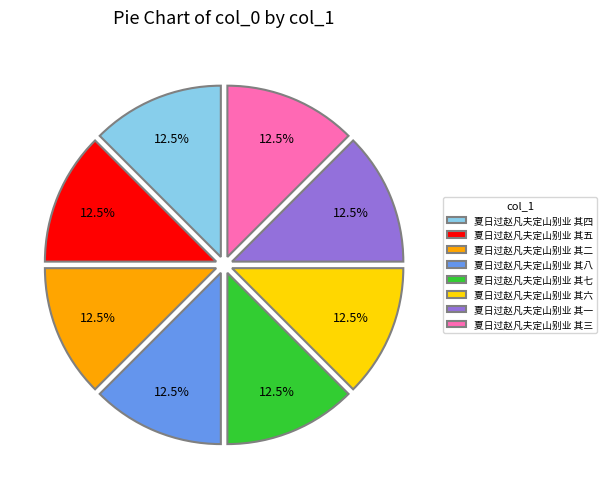

Is there a majority slice in this chart?

No